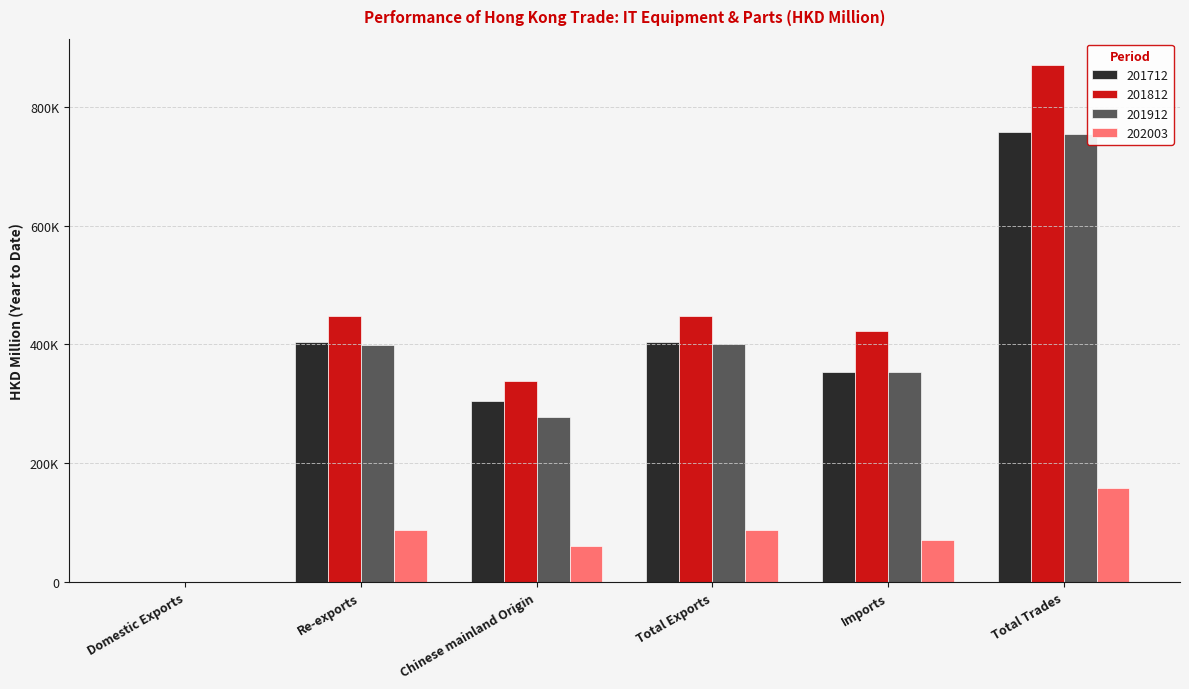

What are all the series names shown in the legend?

201712, 201812, 201912, 202003